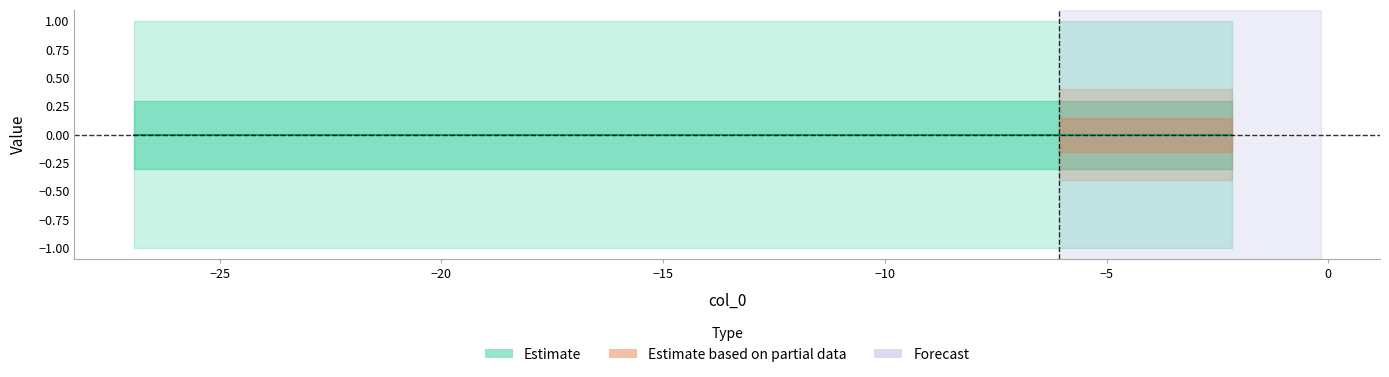

True or false: col_2 and col_1 intersect in this chart.

False